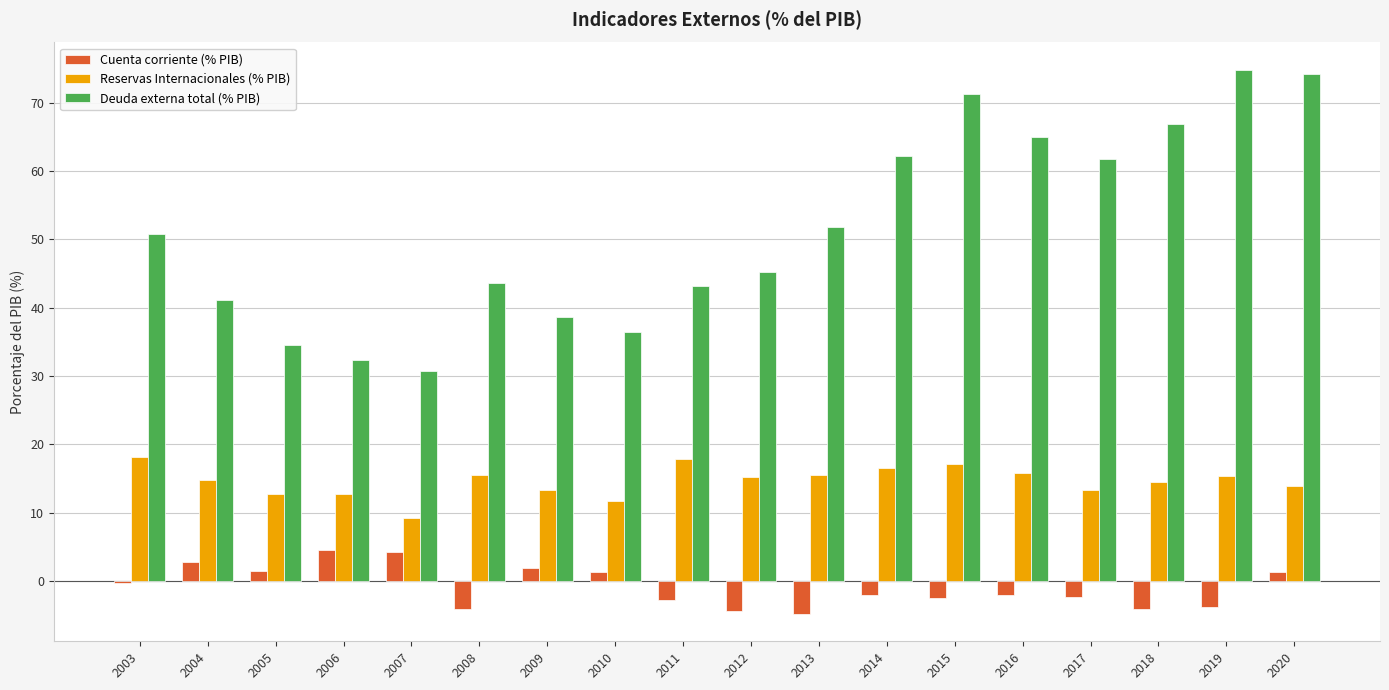

The Reservas Internacionales (% PIB) series shows 13.3 at 2017. True or false?

True